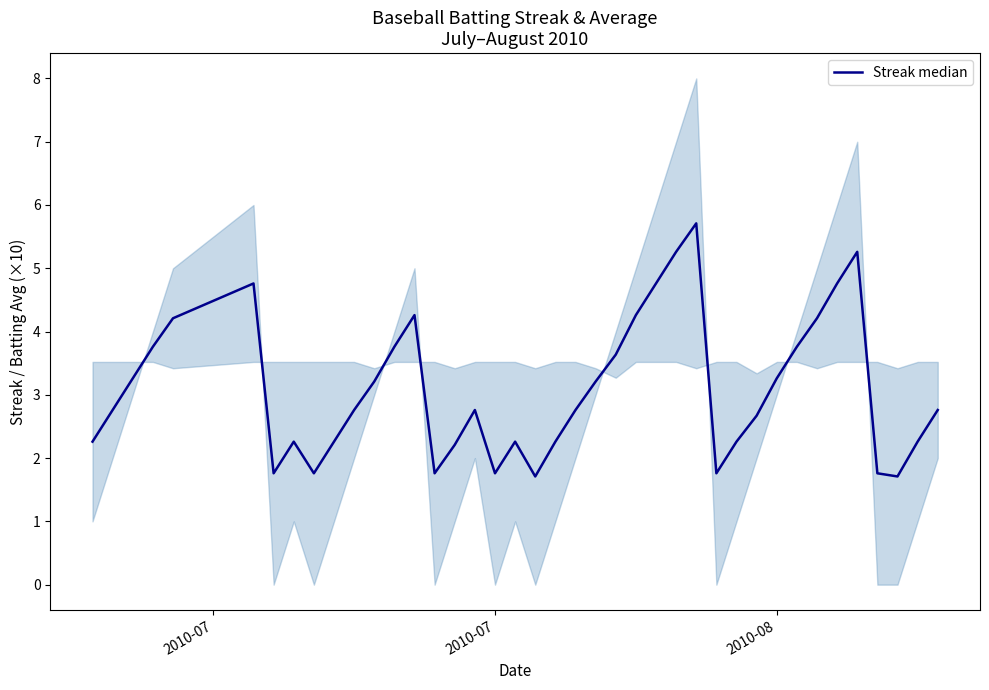

What is the label of the 1st point from the left?

2010-07